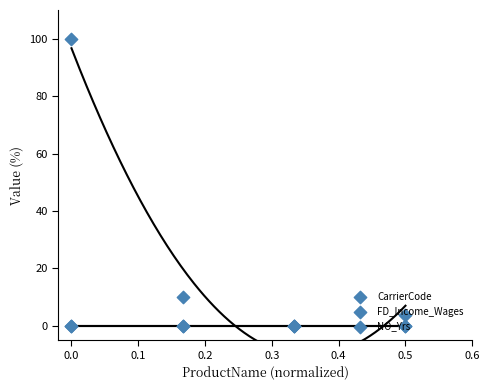

At how many categories does at least one series exceed 21?

1